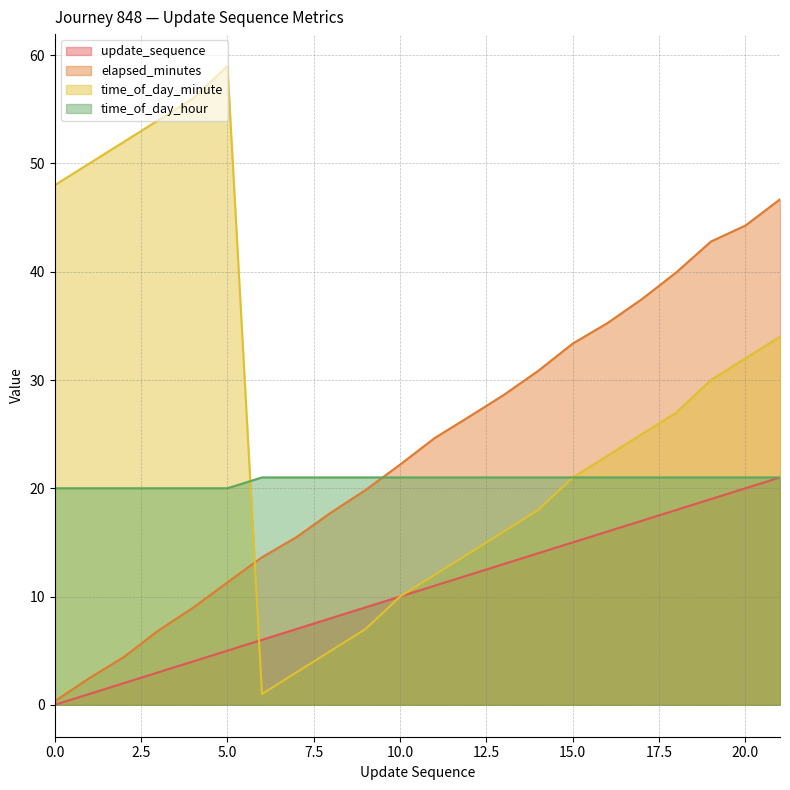

Which category has the highest value in the elapsed_minutes series?

21